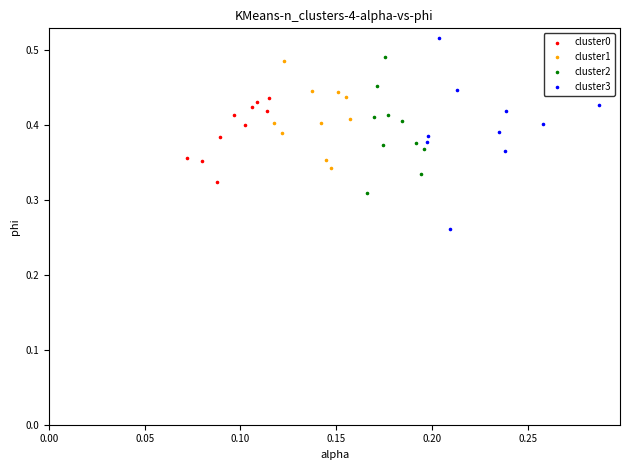

Which series reaches the minimum Y coordinate?

cluster3